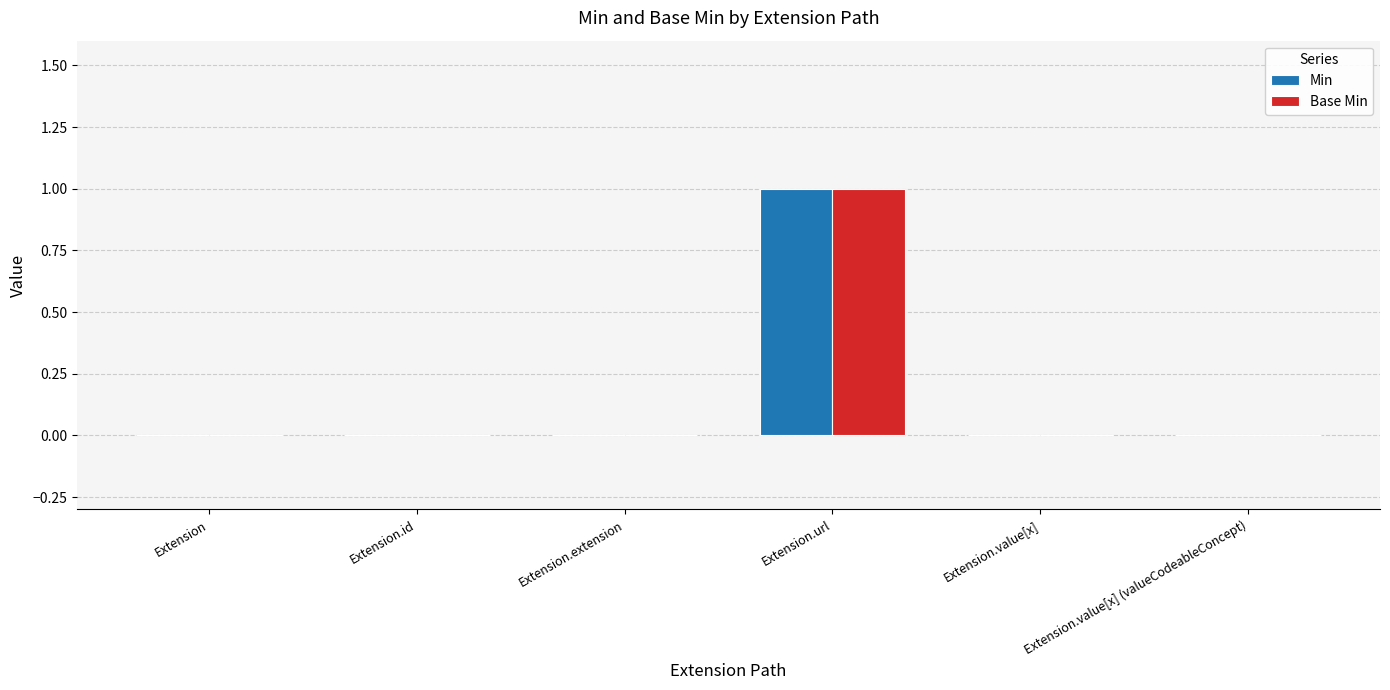

How many distinct data groups are displayed?

2